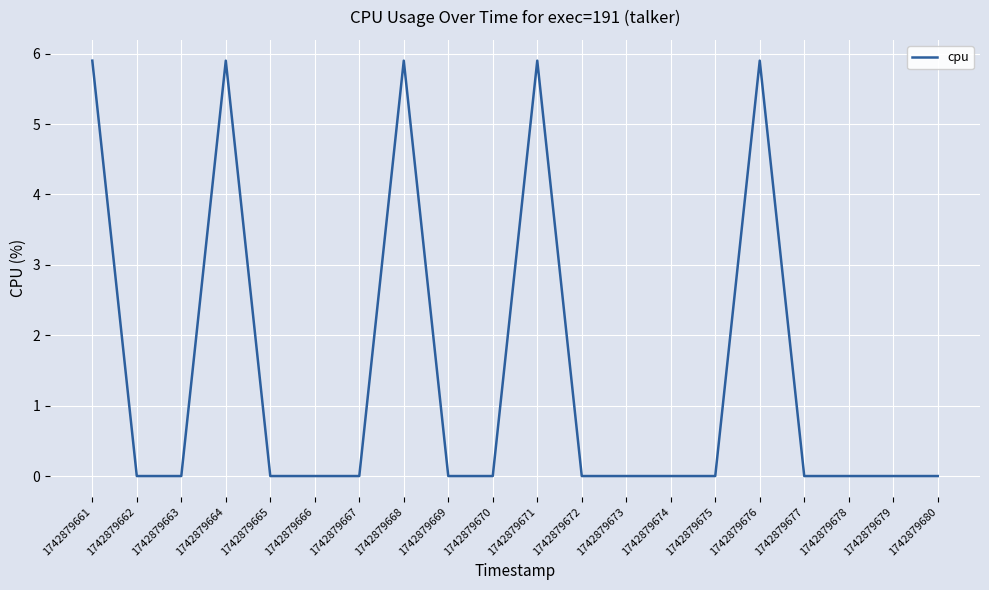

What is the greatest value displayed?

5.9